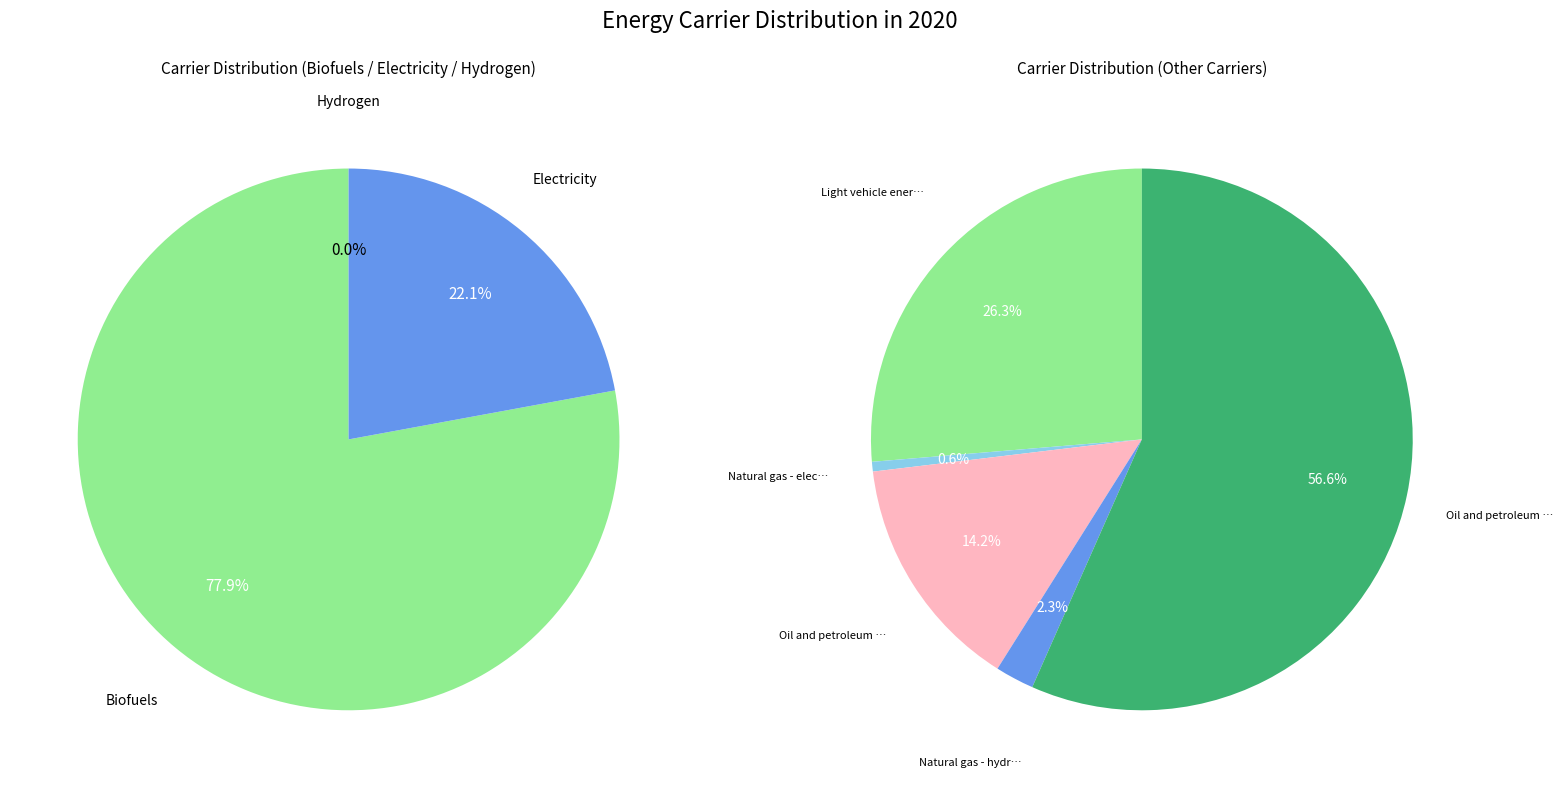

Rank the categories by value from highest to lowest.

Oil and petroleum products - hydrogenizable, Light vehicle energy, Oil and petroleum products - electrifiable, Biofuels, Electricity, Natural gas - hydrogenizable, Natural gas - electrifiable, Hydrogen